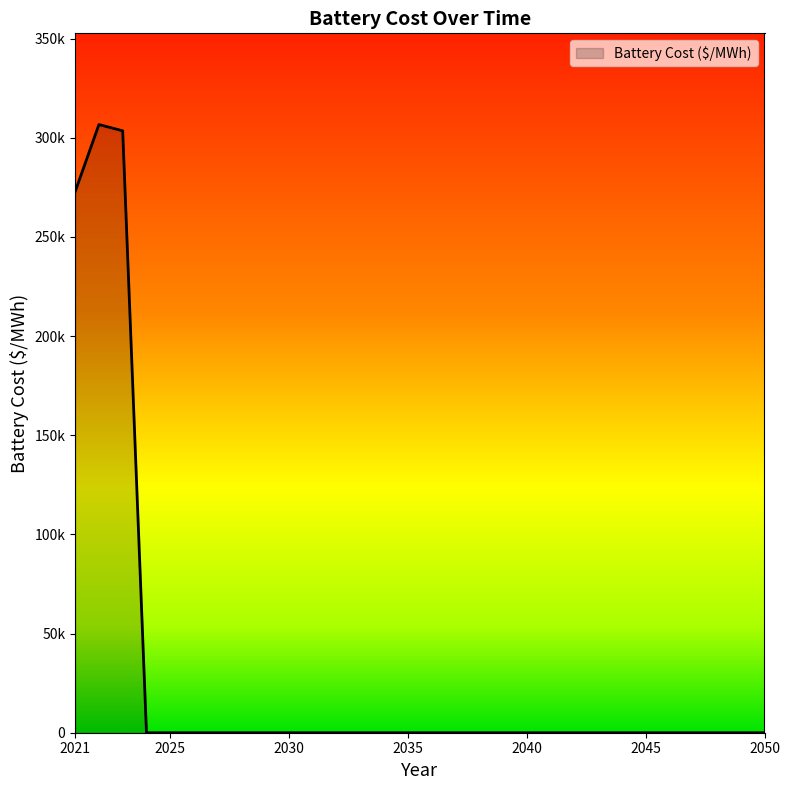

Where is the data nearest to the value 153345?

2021